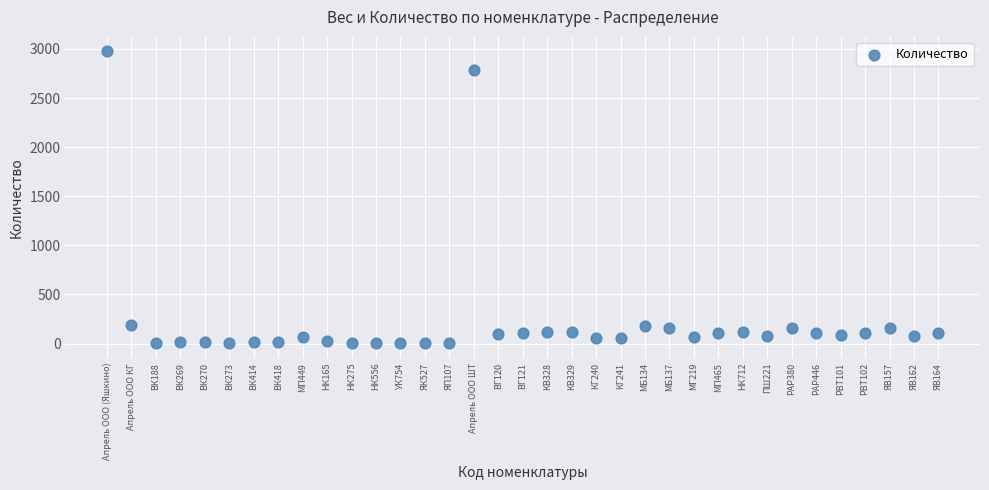

What is the range of Y values (max minus min)?

2971.8